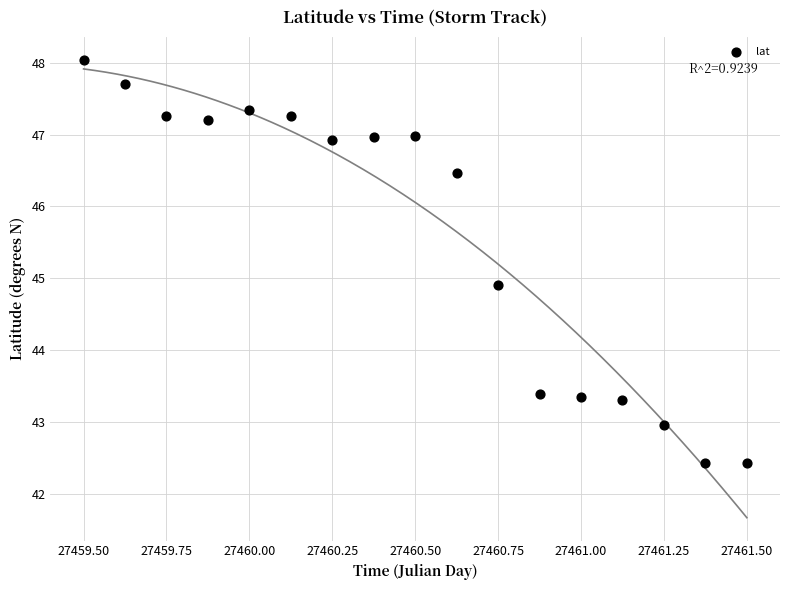

What Y value in the scatter plot is closest to 45?

44.9